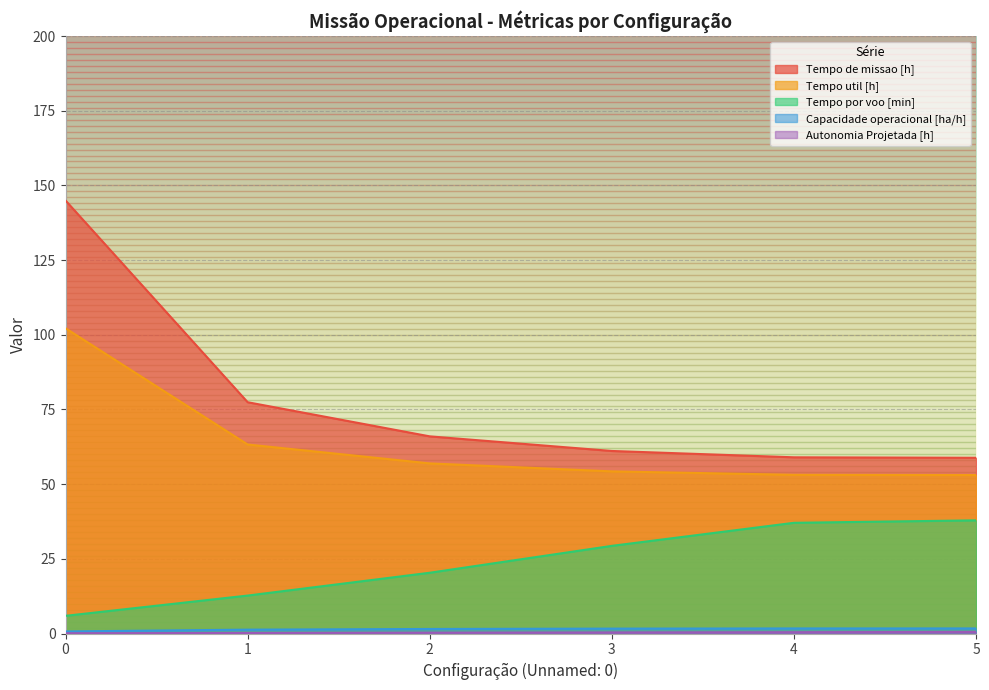

How many data points does each series have?

6